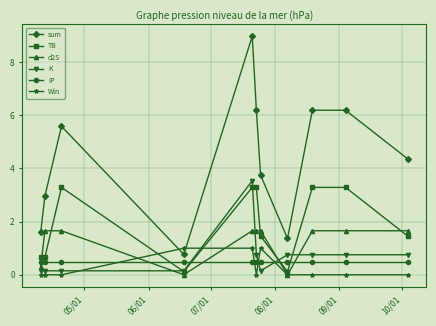

At how many categories does at least one series exceed 3?

7